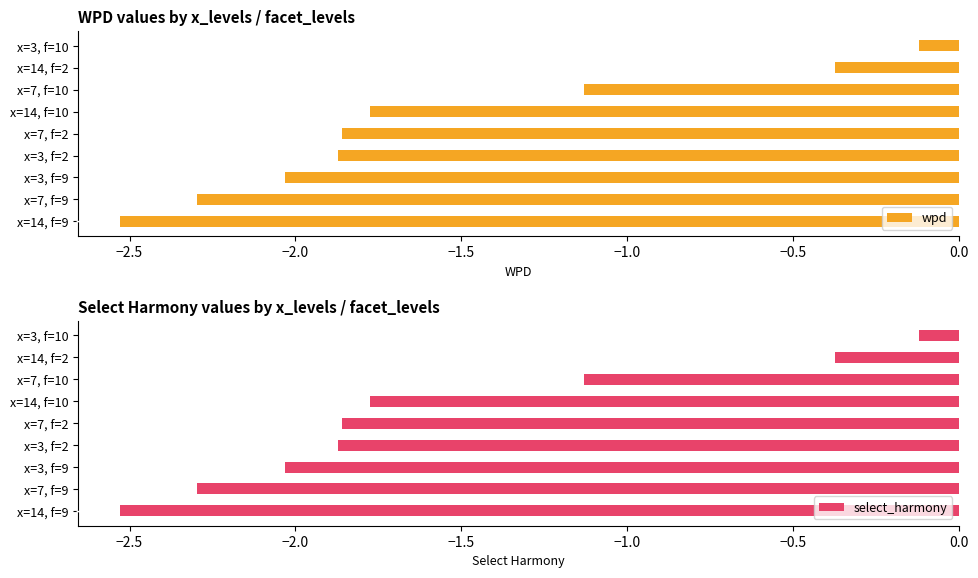

What is the sum of the wpd values at x=7, f=10 and x=7, f=9?

-3.4